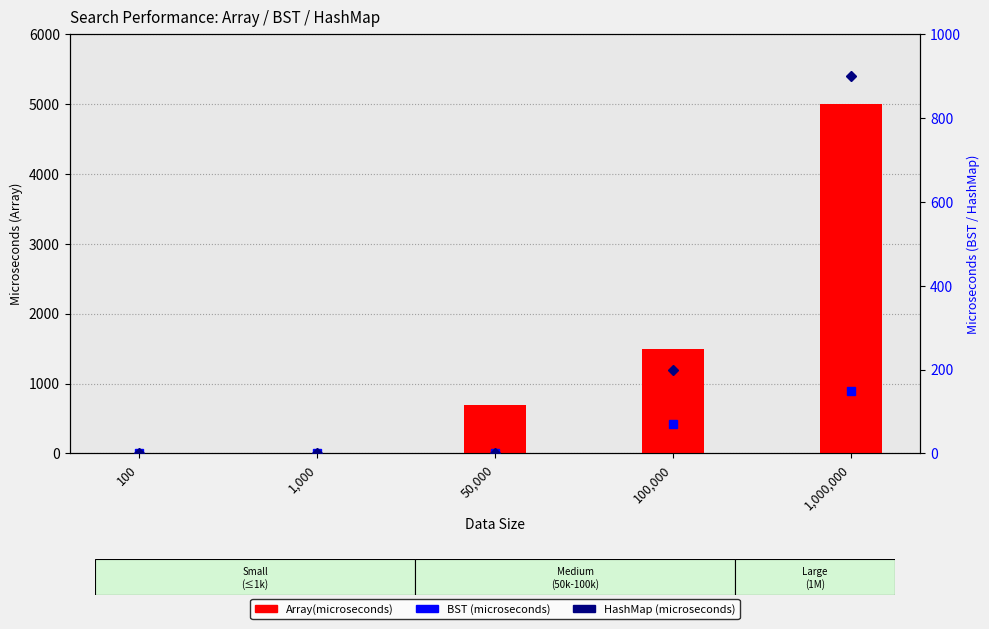

Reading left to right, what are all the values shown in this chart?

Array(microseconds): 0	1	700	1500	5000
BST (microseconds): 0	0	0	70	150
HashMap (microseconds): 0	0	0	200	900